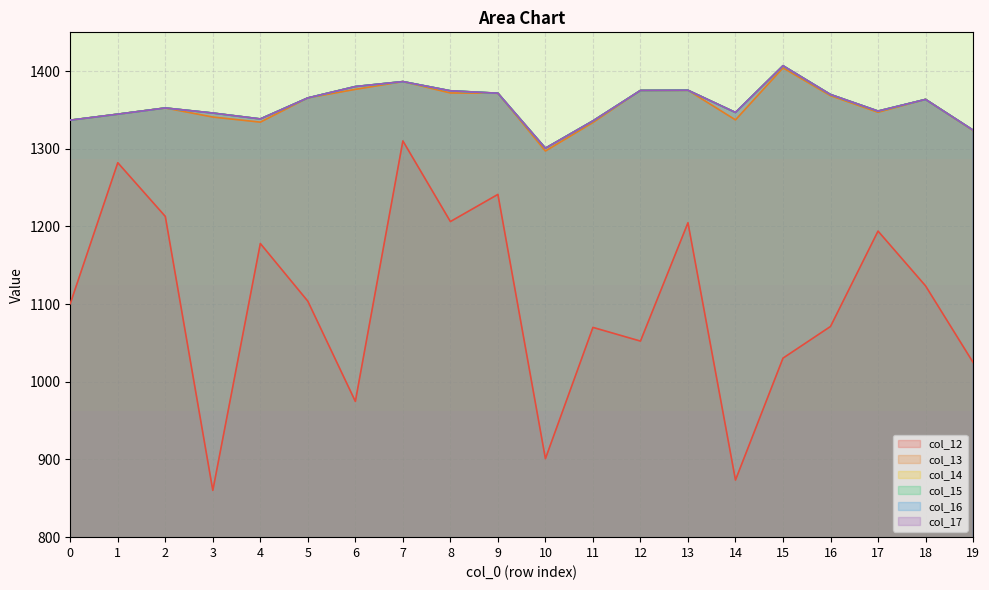

True or false: col_14 and col_17 intersect in this chart.

False